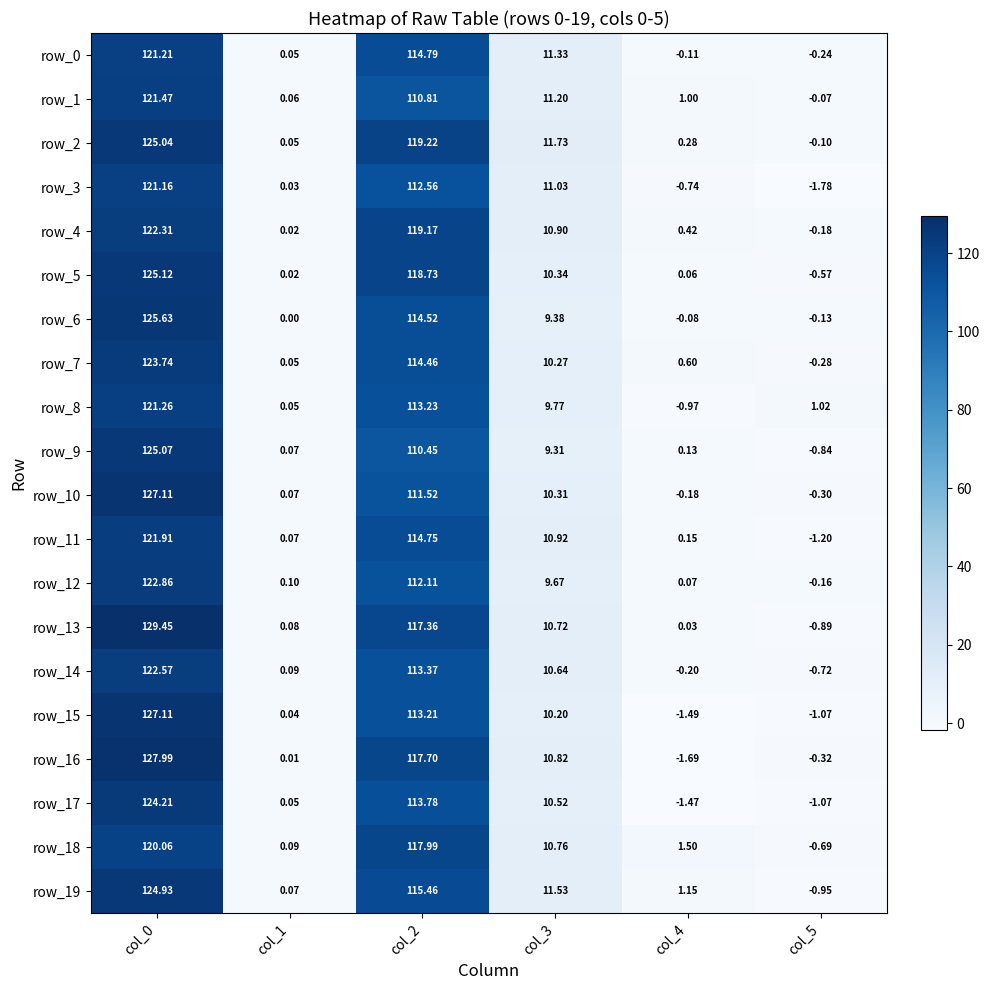

Which series has the largest total across all categories?

row_13